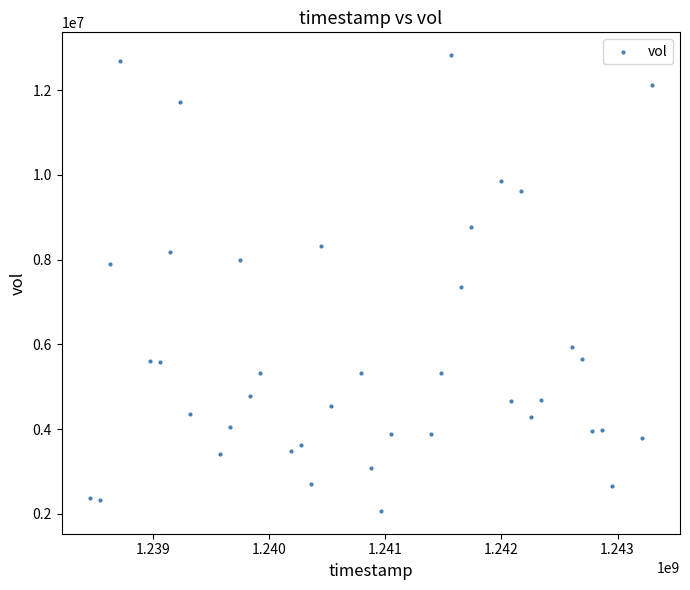

What is the range of X values (max minus min)?

4838400